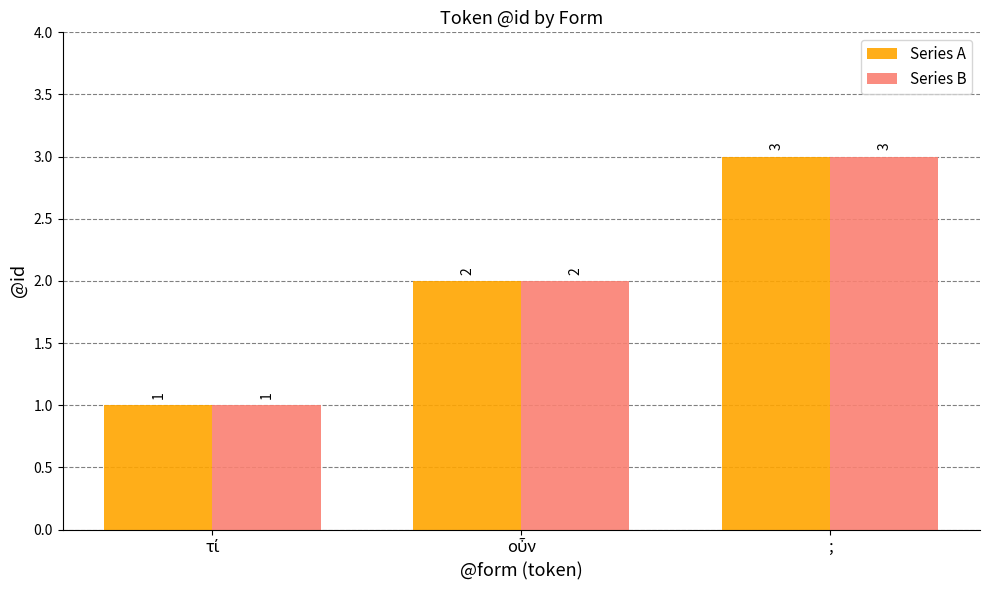

Reading left to right, transcribe all the data shown in this chart.

Series A: 1	2	3
Series B: 1	2	3